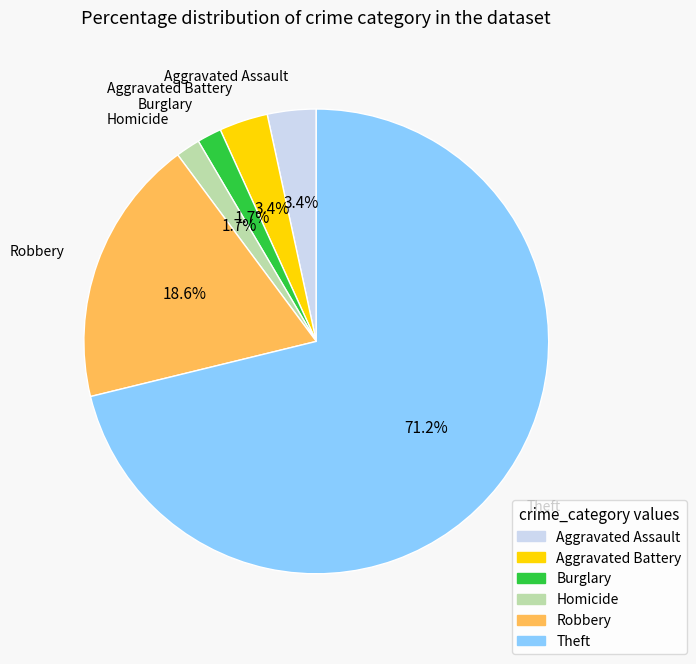

How many segments does this pie chart have?

6